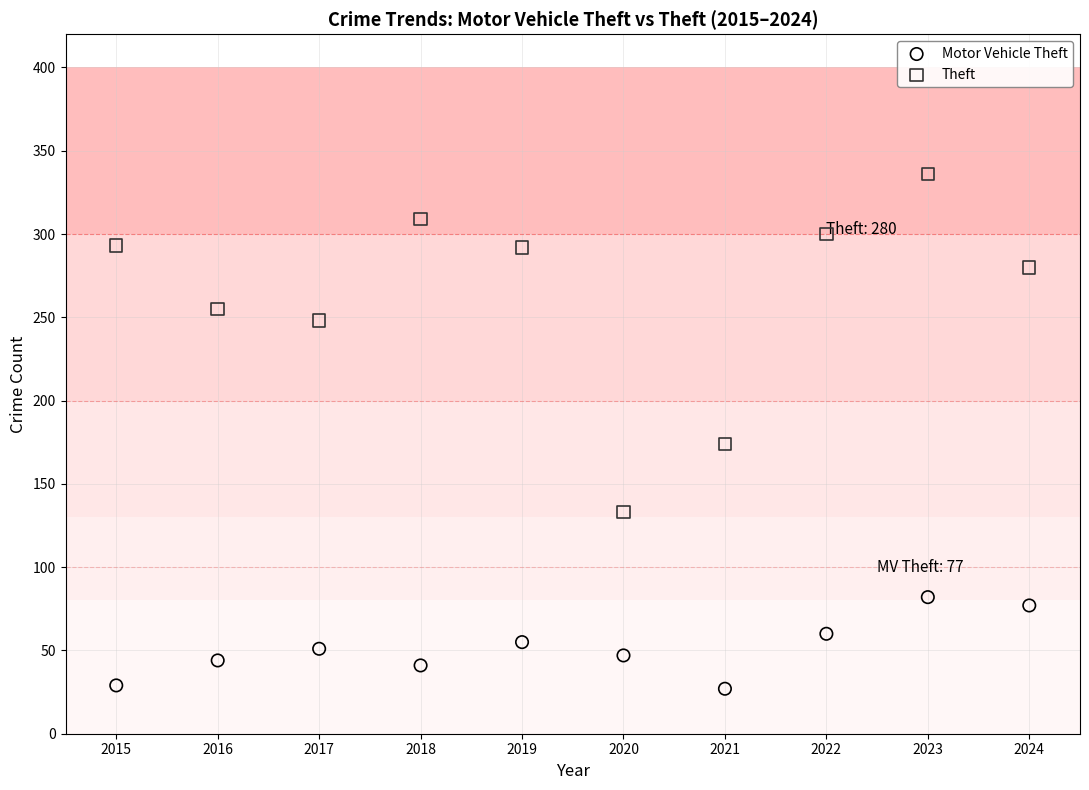

Across all data points, what is the range of Y values (max minus min)?

309